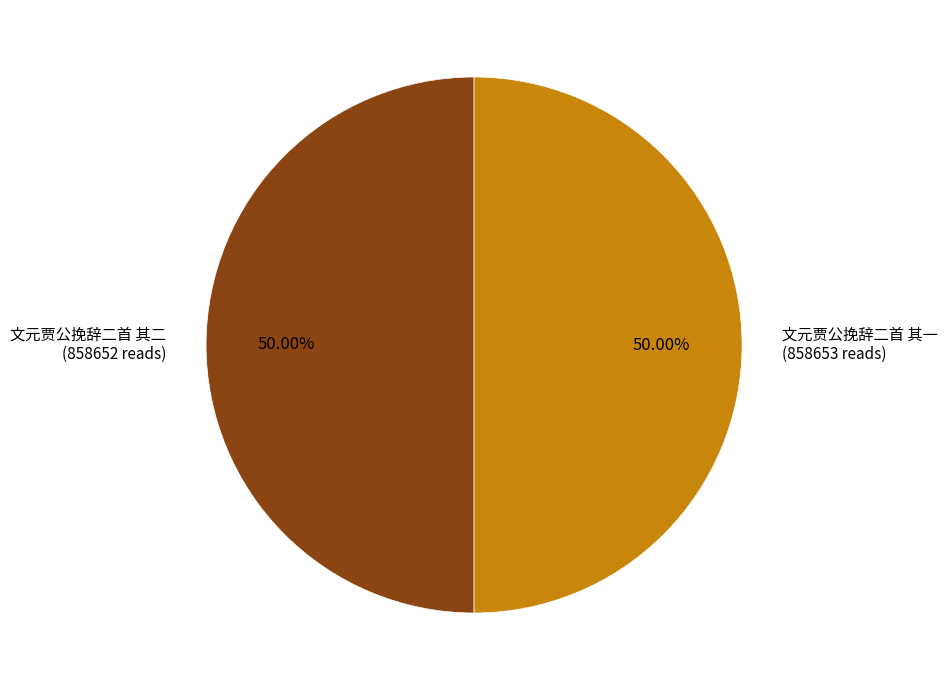

Approximately how many times larger is the value at 文元贾公挽辞二首 其二 (858652 reads) compared to 文元贾公挽辞二首 其一 (858653 reads)?

1.0